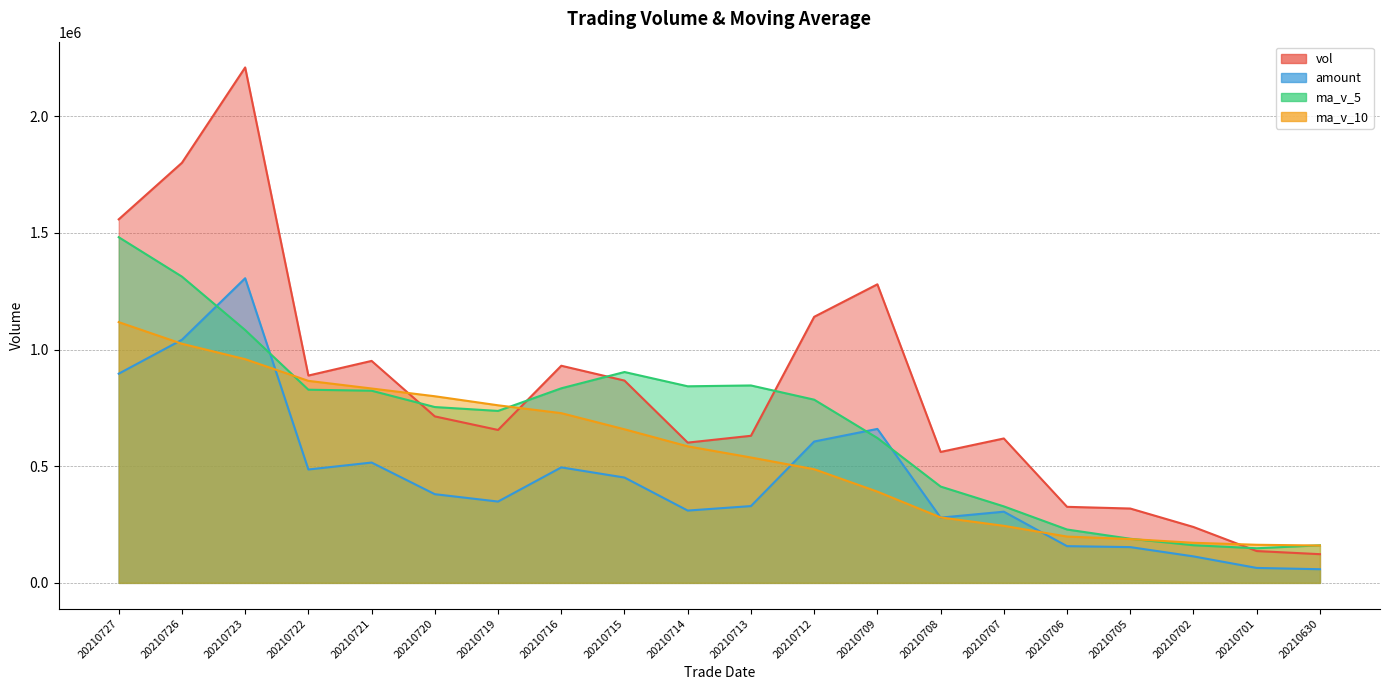

List the series in order of their peak value, highest first.

vol, ma_v_5, amount, ma_v_10